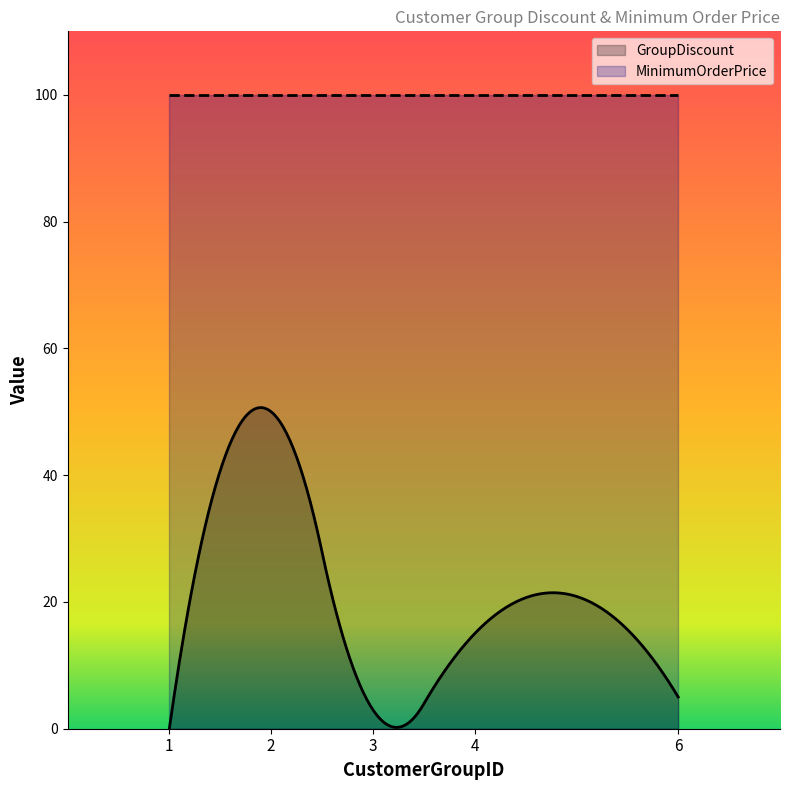

Rank the series by their maximum value, from lowest to highest.

GroupDiscount, MinimumOrderPrice